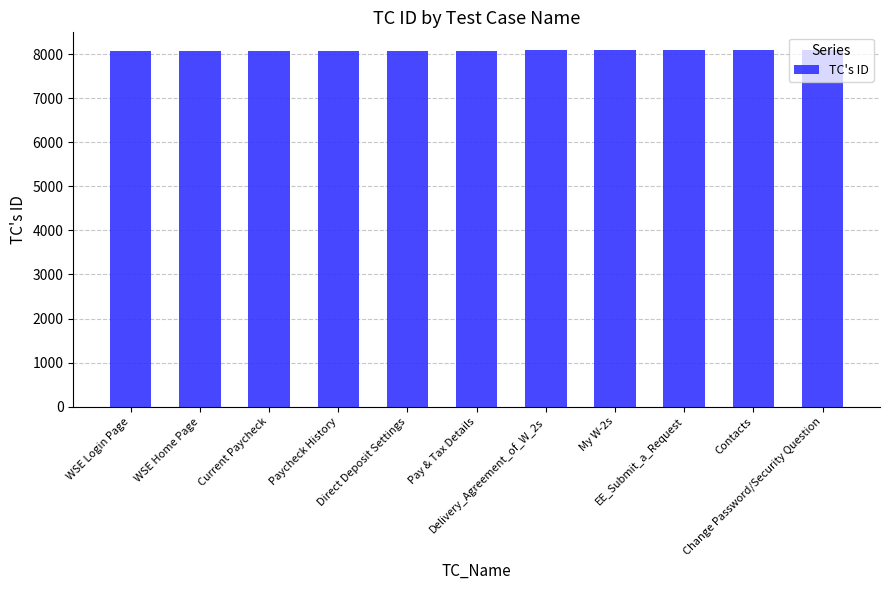

What is the value of the 7th bar from the left?

8085